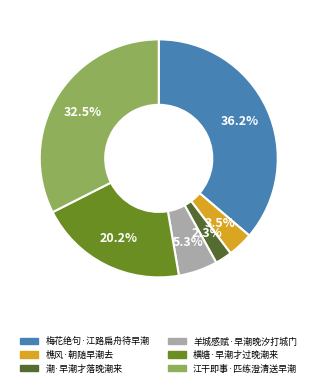

What is the ratio of the value at 梅花绝句·江路扁舟待早潮 to the value at 羊城感赋·早潮晚汐打城门?

6.8